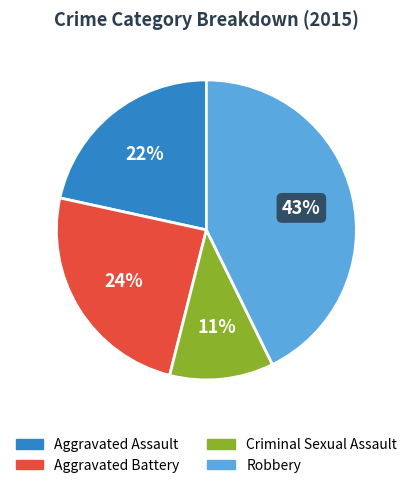

What is the largest slice in the pie chart?

Robbery